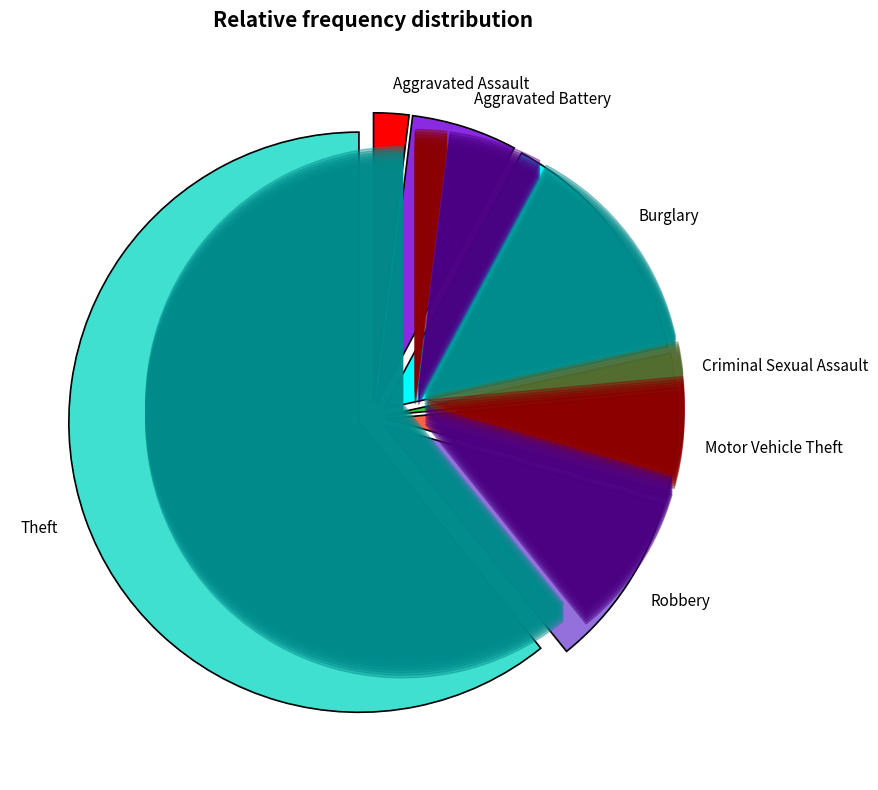

To the nearest percent, what percentage of the pie is Robbery?

10%